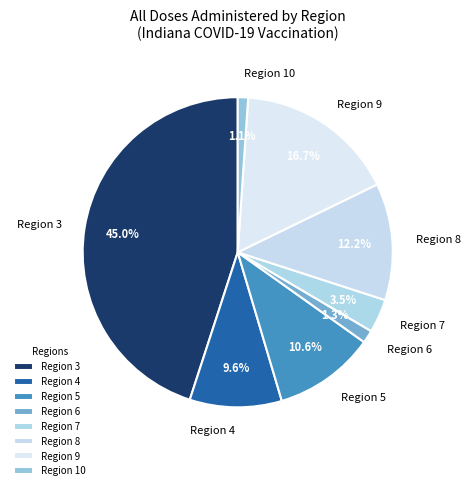

Is Region 3 the majority of the pie?

No